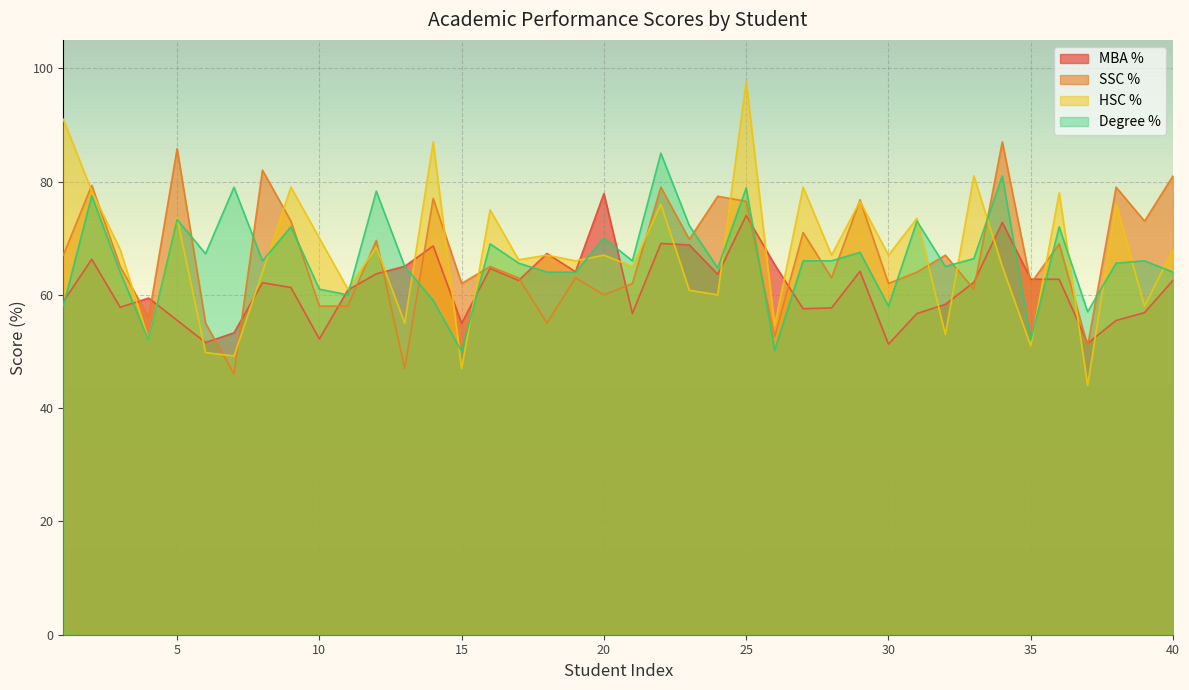

The mba_p series shows 106.0 at 9. True or false?

False